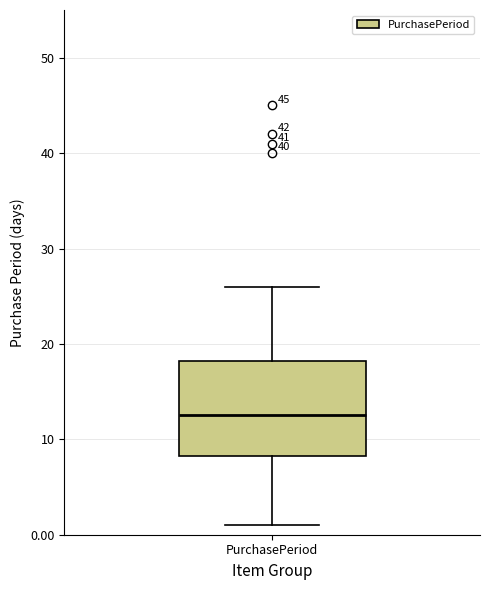

Read this box plot against the y-axis: the position of the median line, the range covered by the box, and the ends of both whiskers. The values are not printed on the chart, so give them approximately, as read against the axis.

median 13, box 8 to 18, whiskers 1 to 26